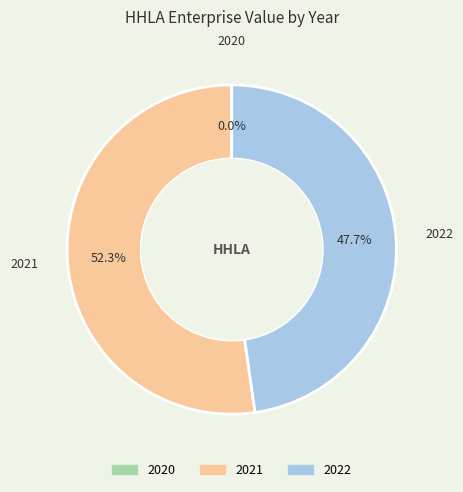

Which slice is the largest?

2021